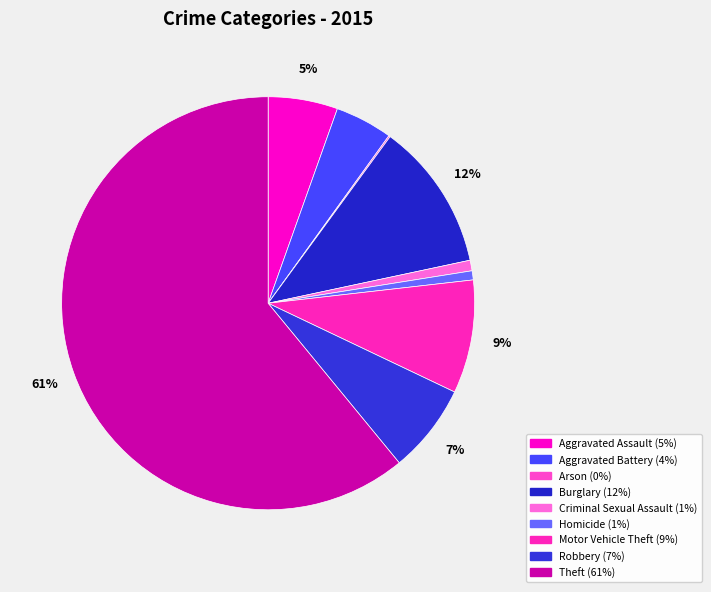

Rank the categories by value from highest to lowest.

Theft, Burglary, Motor Vehicle Theft, Robbery, Aggravated Assault, Aggravated Battery, Criminal Sexual Assault, Homicide, Arson